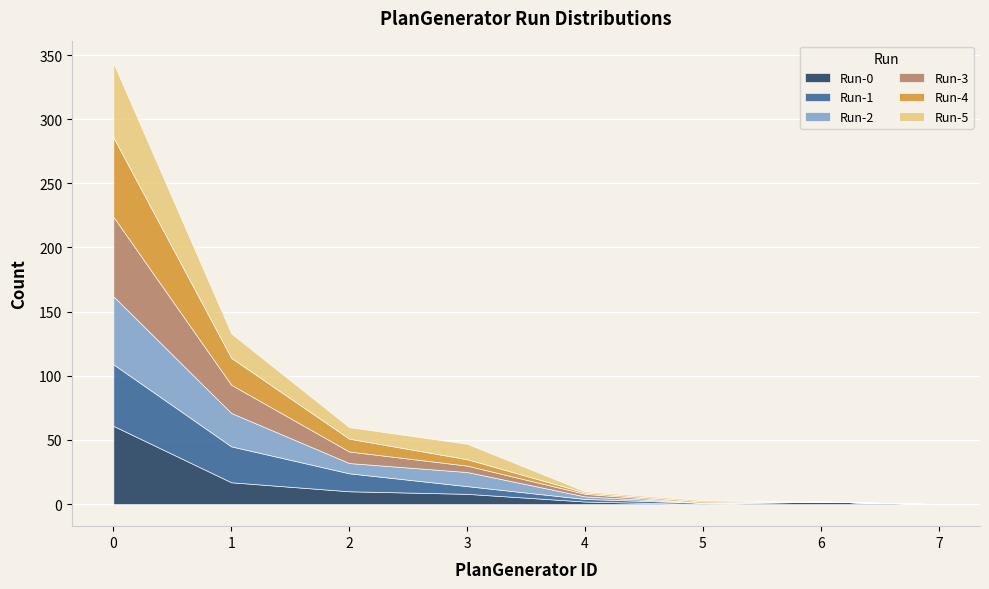

What is the spread (max minus min) of values at 4?

1